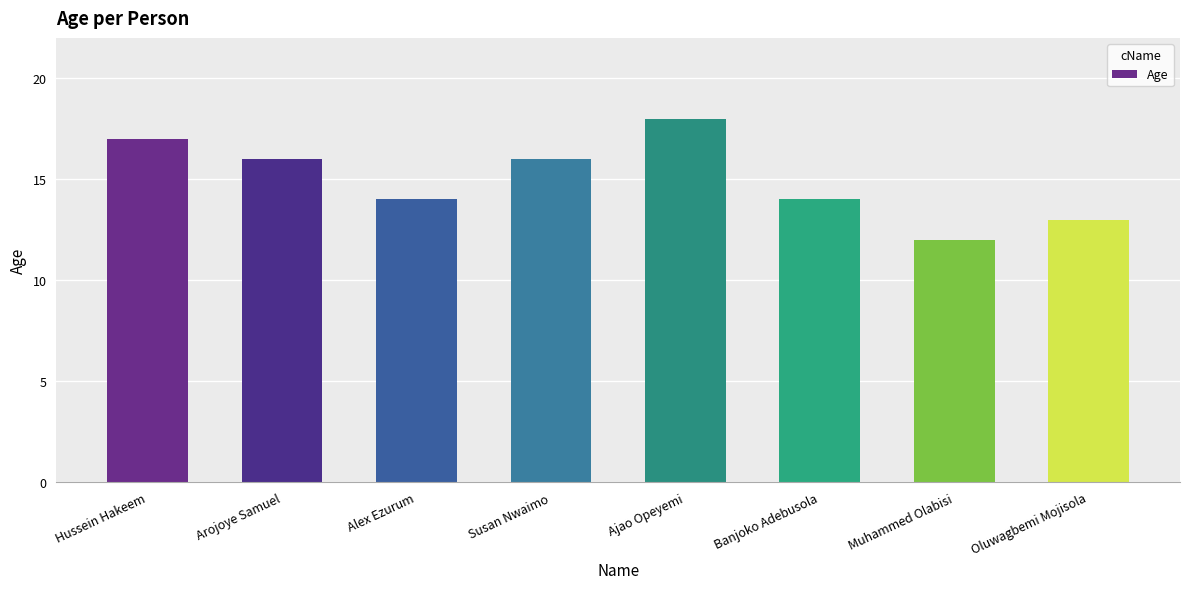

At which category does the chart reach its peak across all series?

Ajao Opeyemi